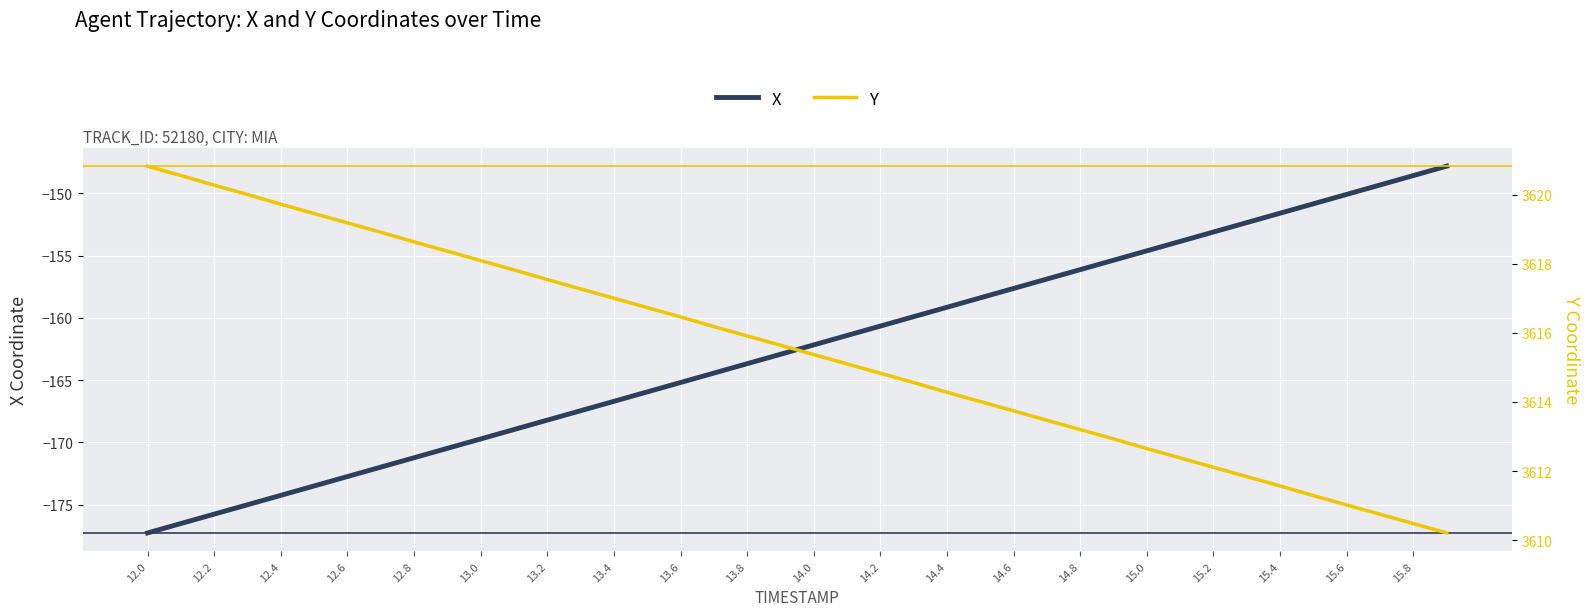

What is the average value of the X series?

-162.5